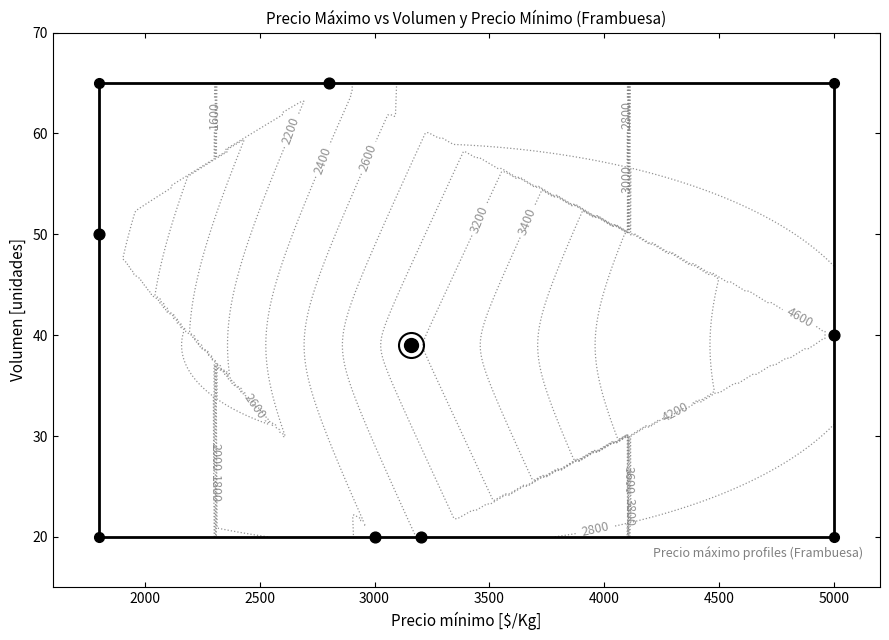

How many categories are shown in the chart?

5